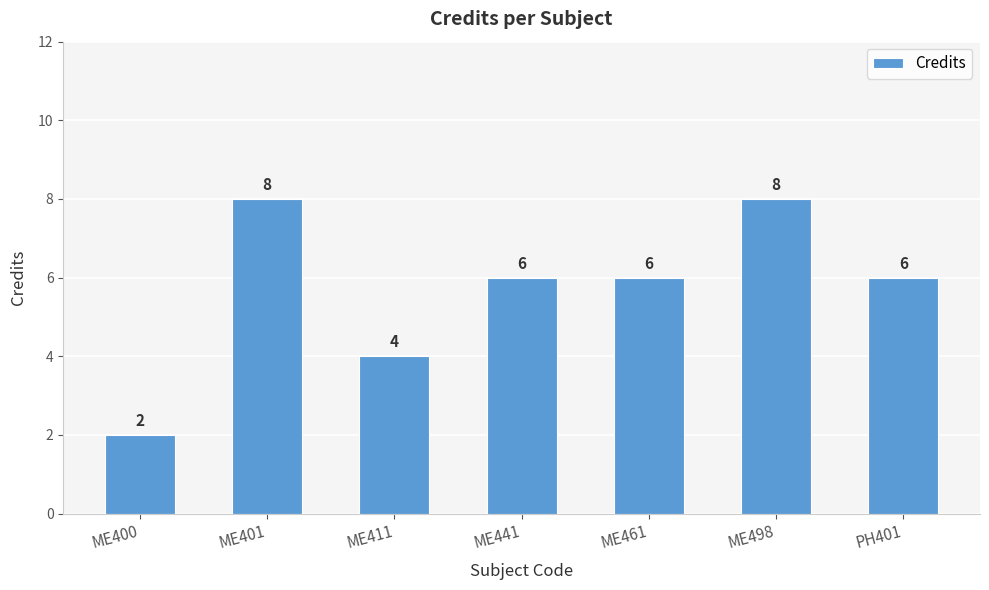

What is the label of the 7th bar from the left?

PH401